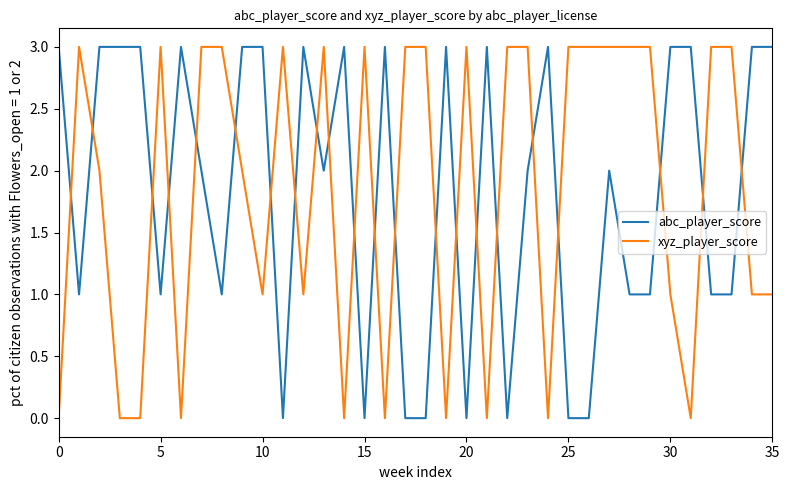

What is the maximum value for xyz_player_score?

3